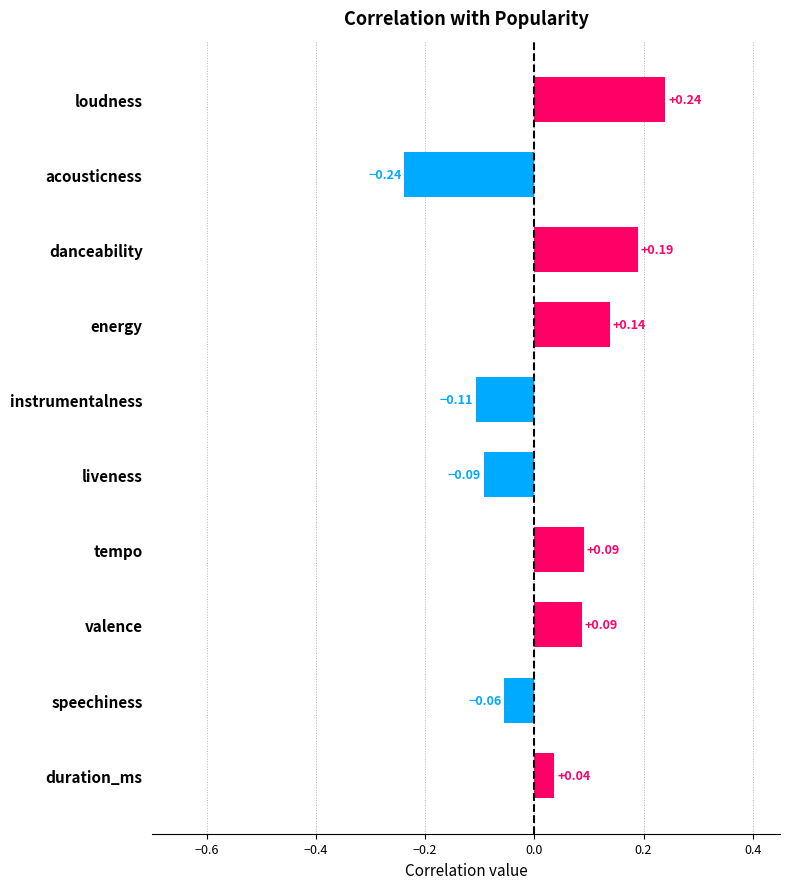

What is the label of the 1st bar from the top?

loudness